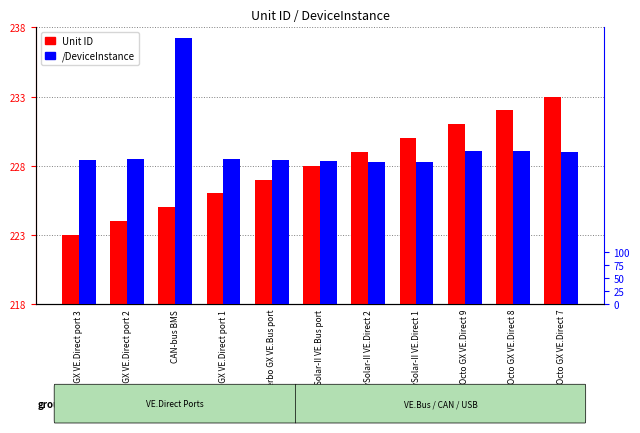

How many categories are shown in the chart?

11